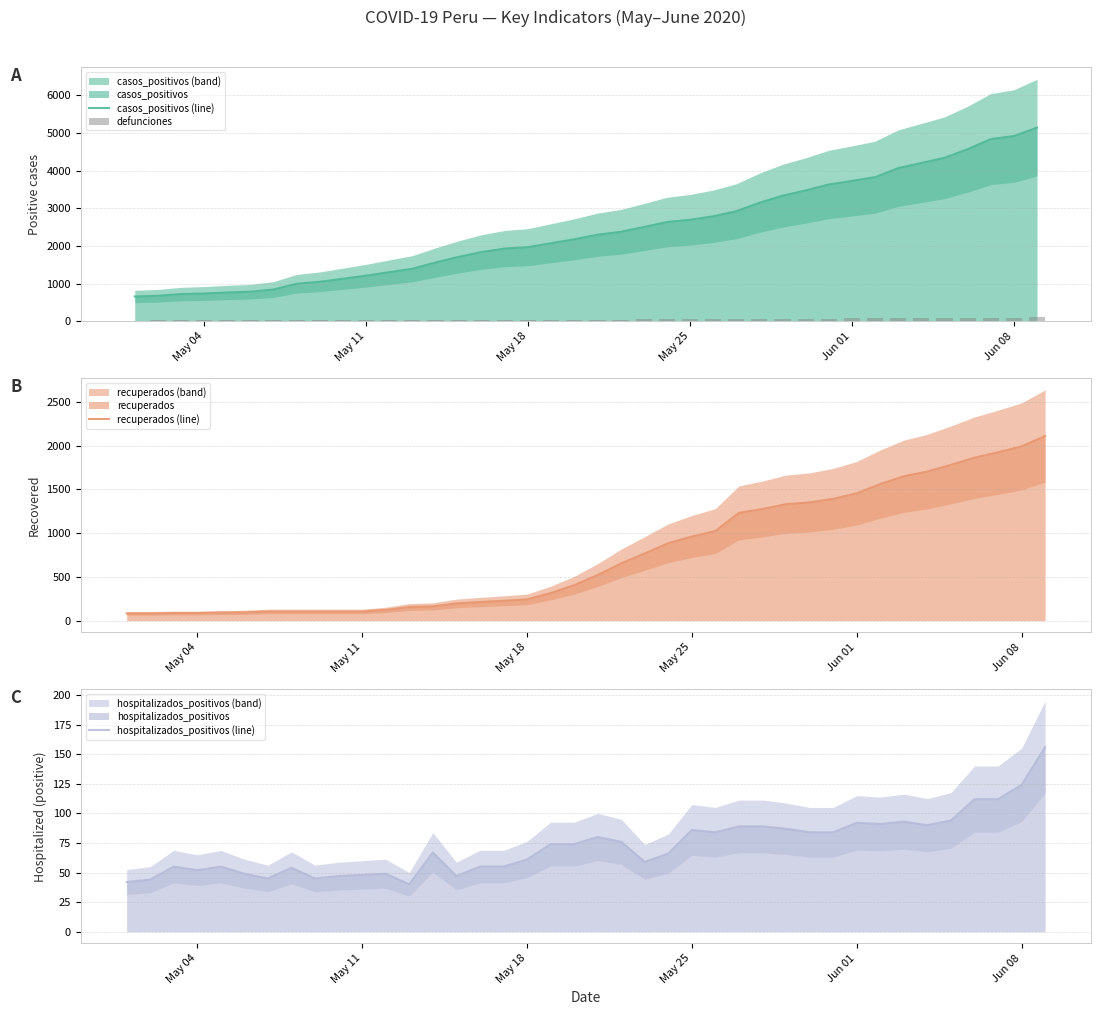

What is the minimum value shown in the chart?

15